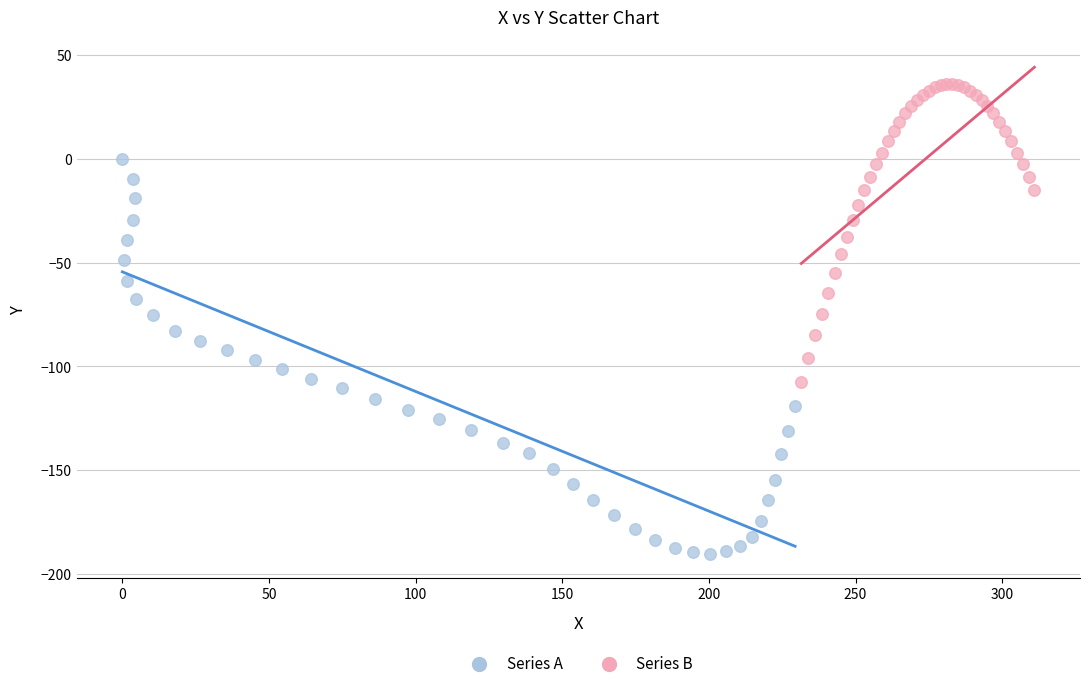

Which series has the largest Y range (max minus min)?

Series A